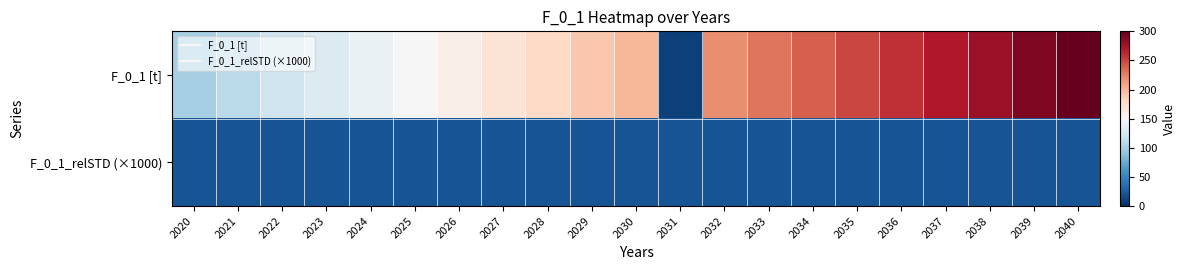

Which has a higher value, 2025 or 2021?

2025